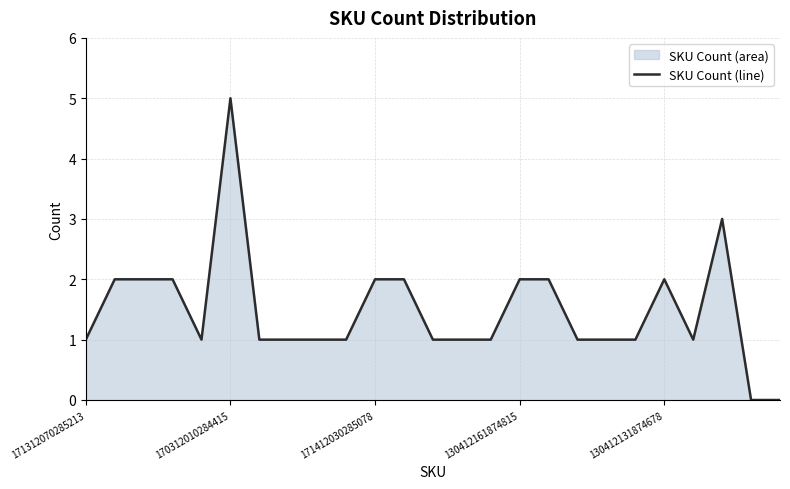

What is the difference between the maximum and minimum values?

5